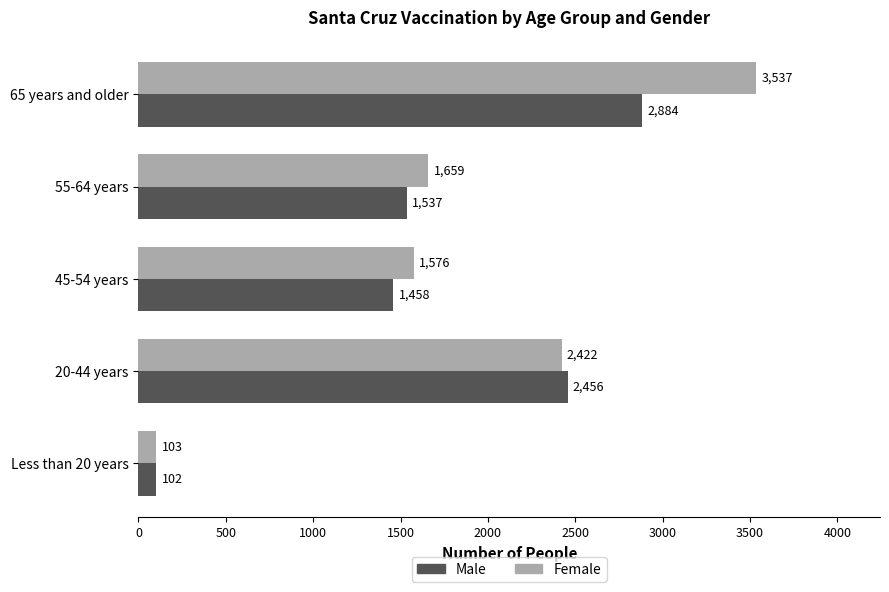

Between 55-64 years and 45-54 years, which series saw the biggest shift?

Female